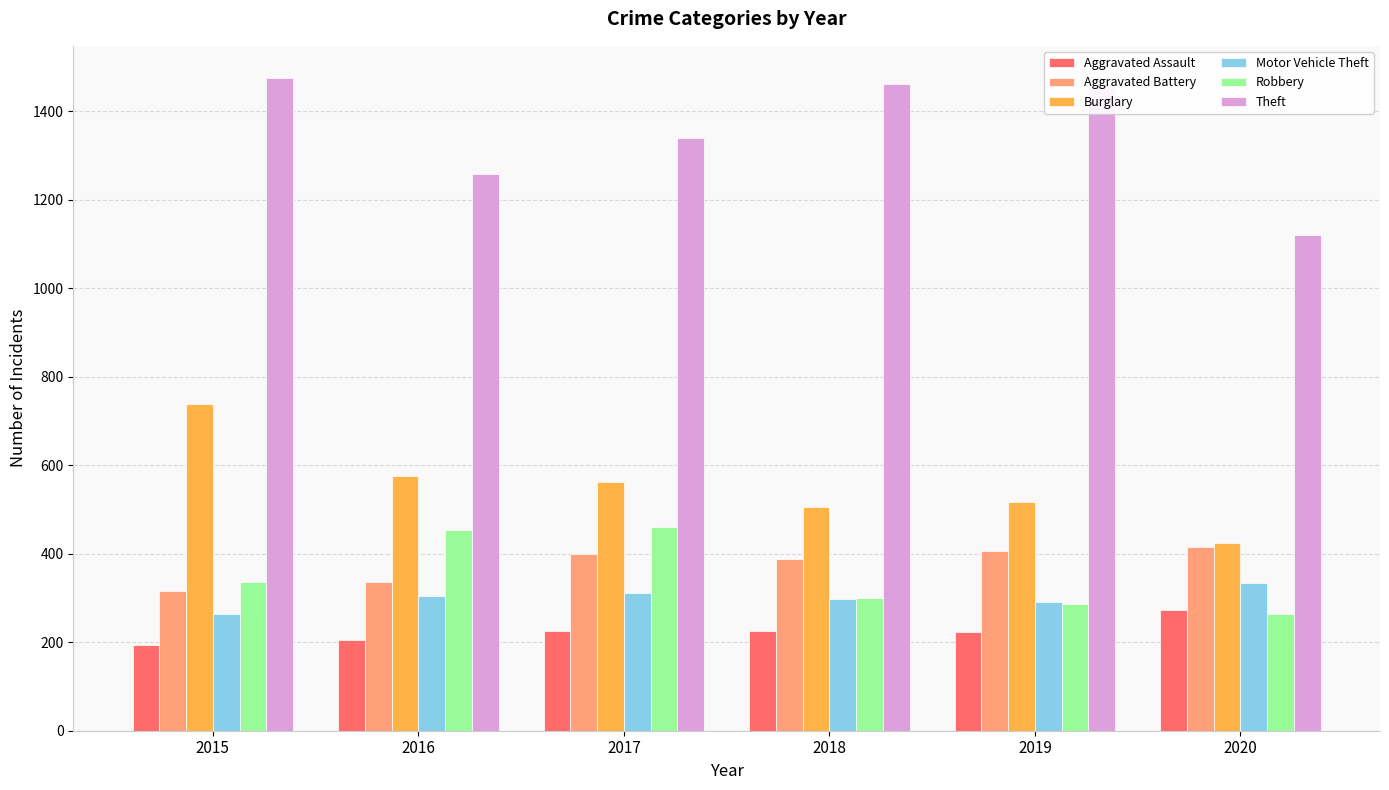

What is the value of the Aggravated Assault bar at the 1st from the left?

194